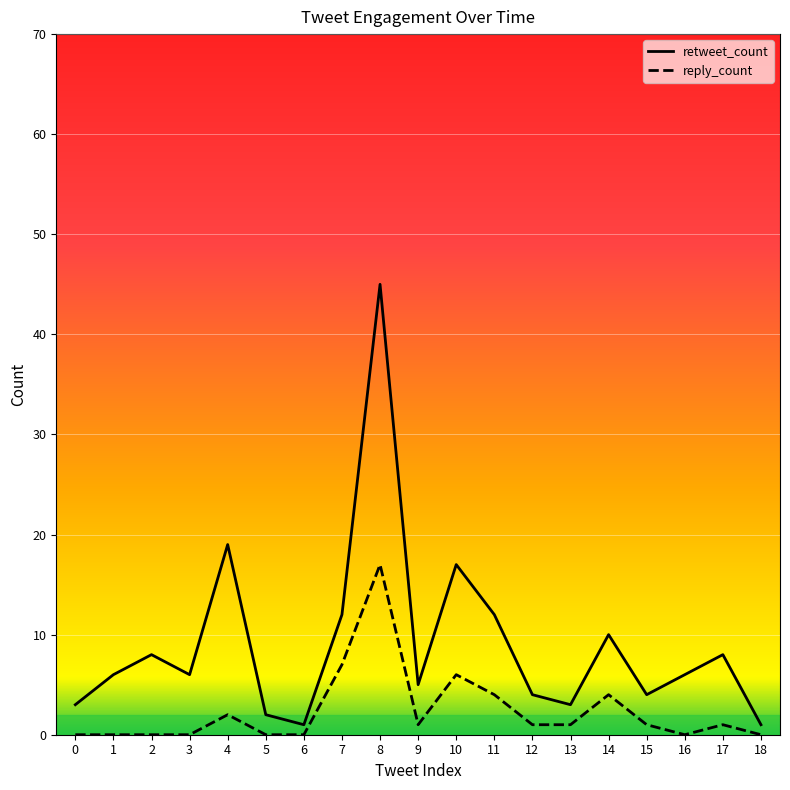

Does the chart display data point markers on the line(s)?

No